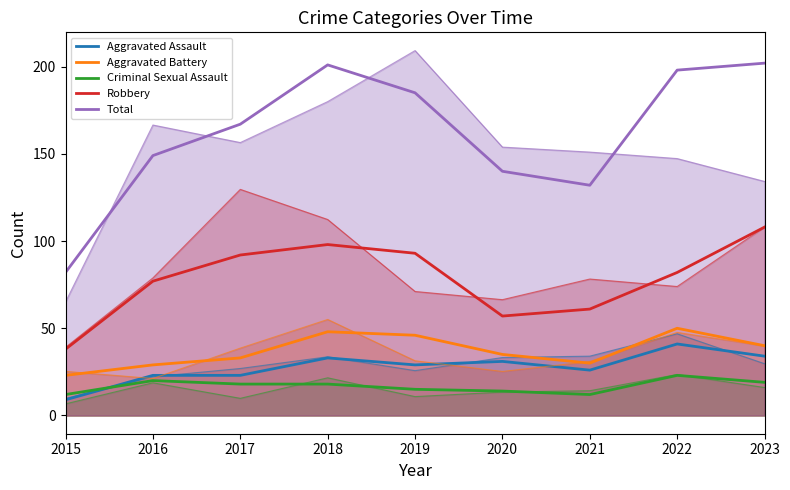

What is the average value of the Aggravated Battery series?

37